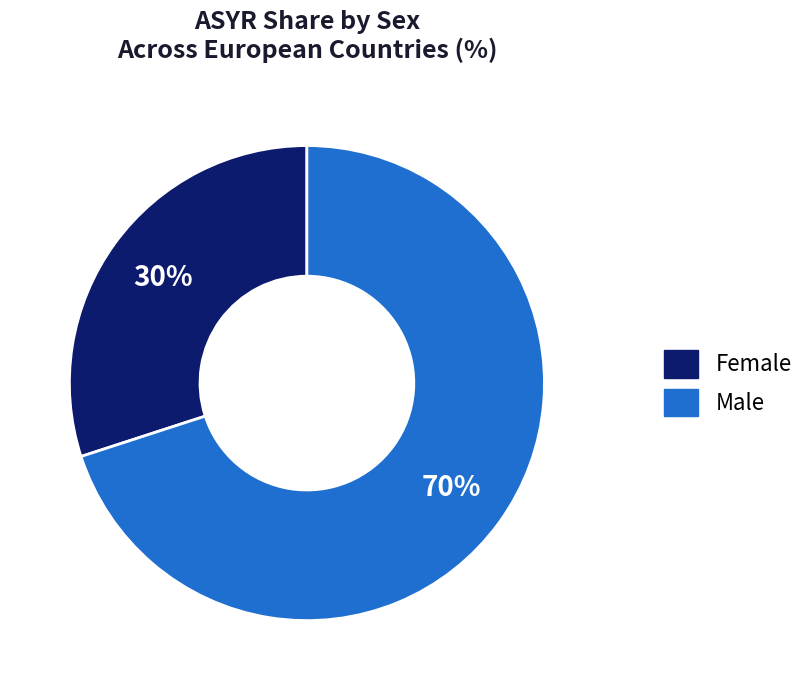

To the nearest percent, what is the average slice percentage?

50%